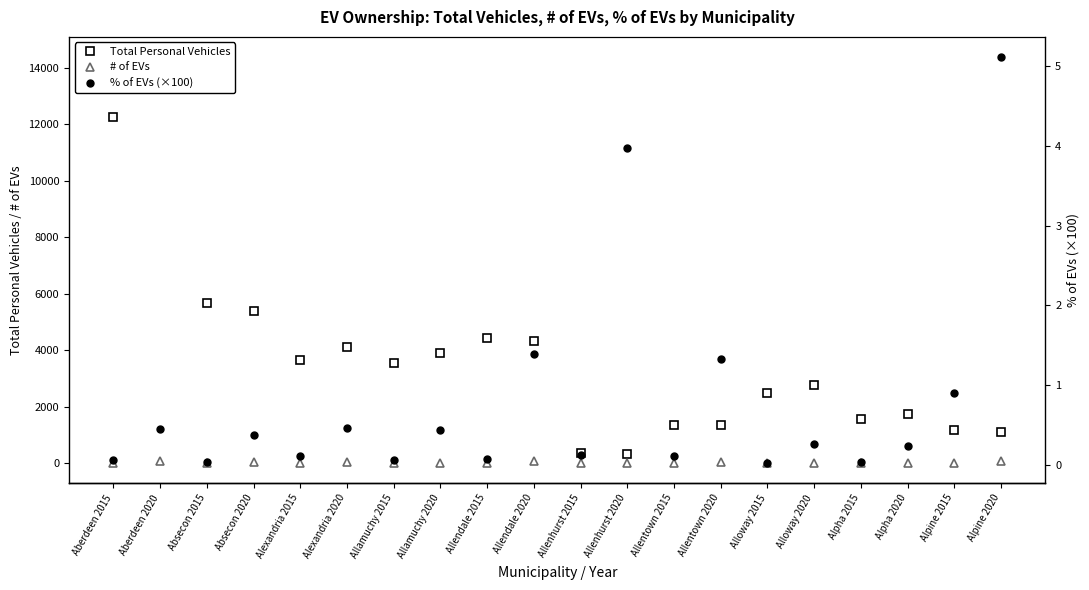

Which series has the largest total across all categories?

Total Personal Vehicles